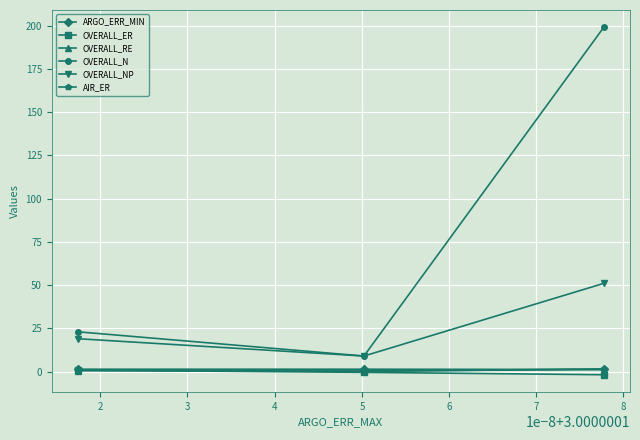

What is the difference between the maximum and minimum values in the ARGO_ERR_MIN series?

0.1